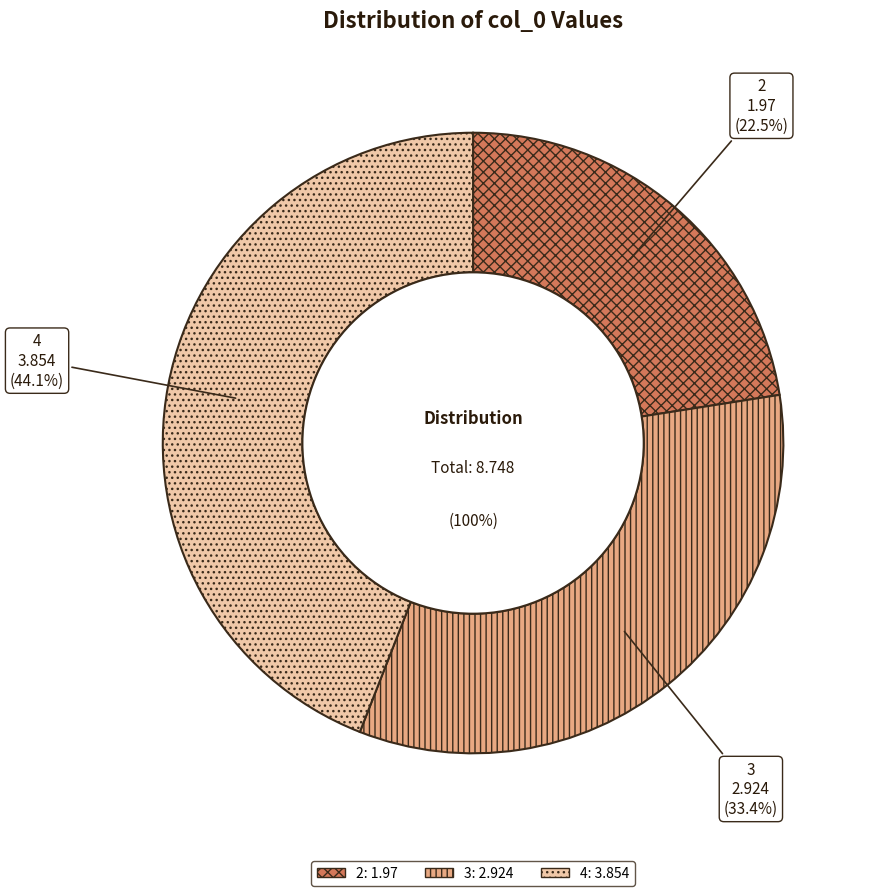

How many slices are in this pie chart?

3